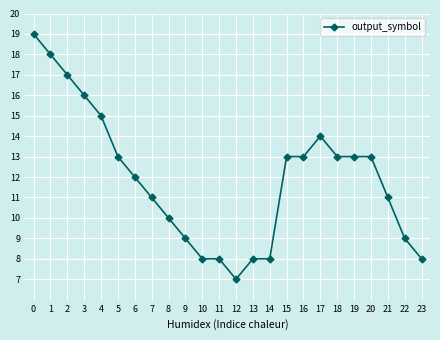

What is the value of the 22nd point from the left?

11